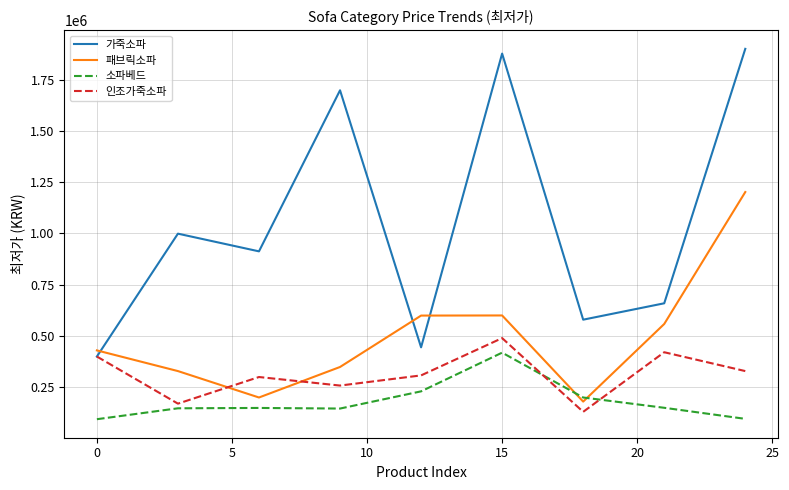

Is this an area chart (filled region under the line)?

No